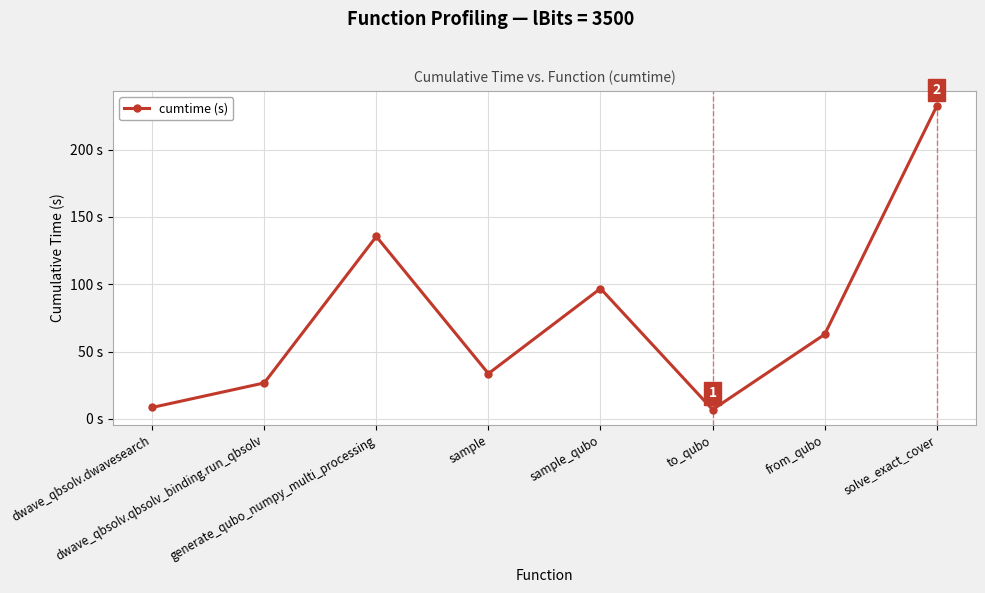

At which label does the data first exceed 62?

generate_qubo_numpy_multi_processing